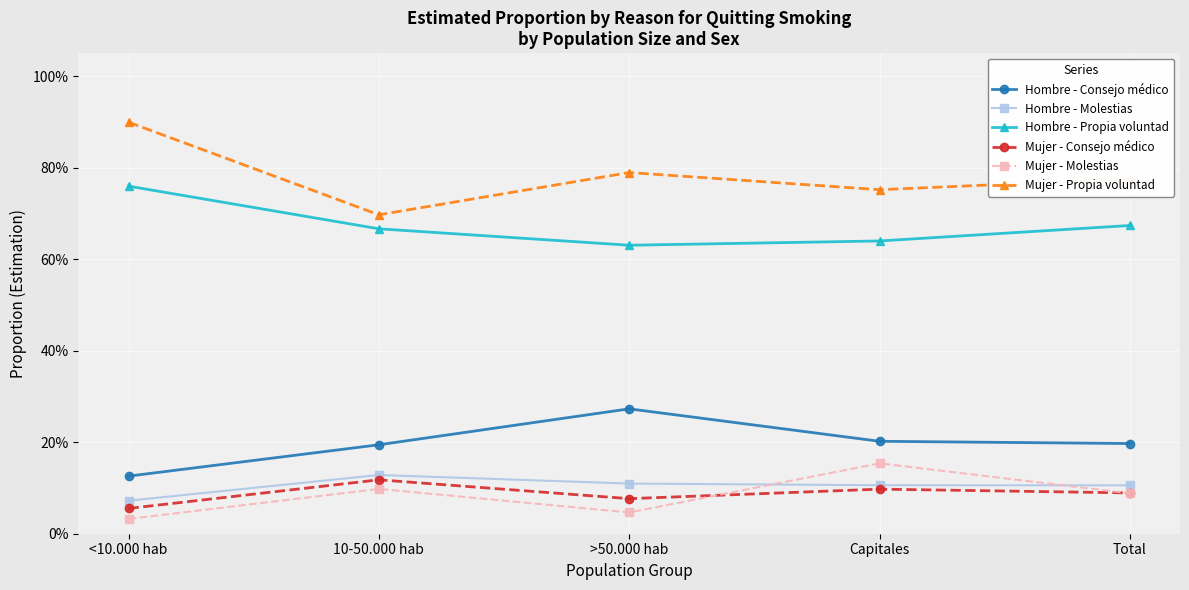

Which series has the widest spread of values?

Mujer - Propia voluntad